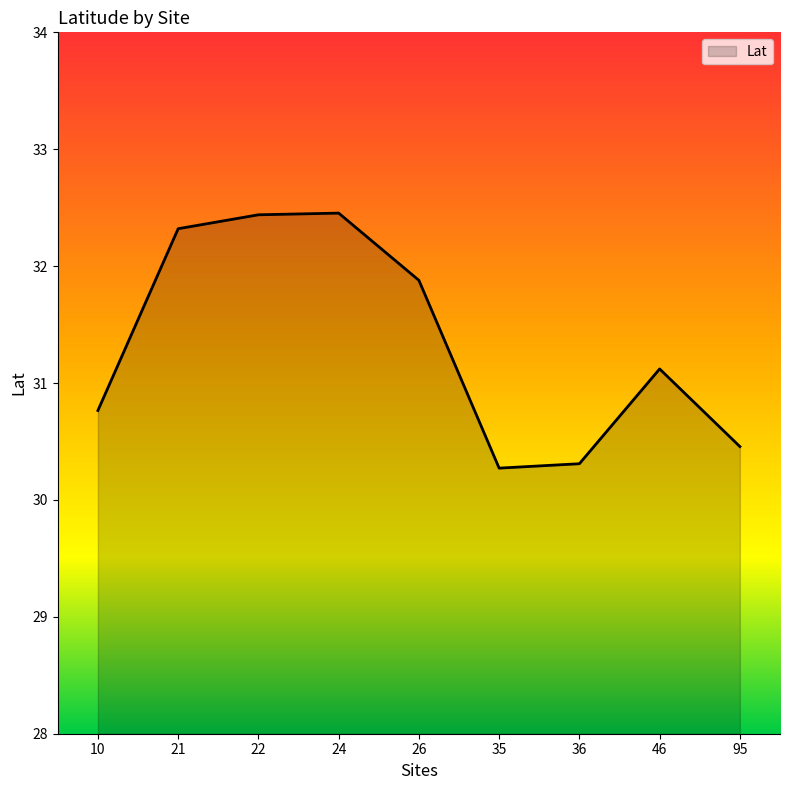

The value at 21 is 54.0. True or false?

False